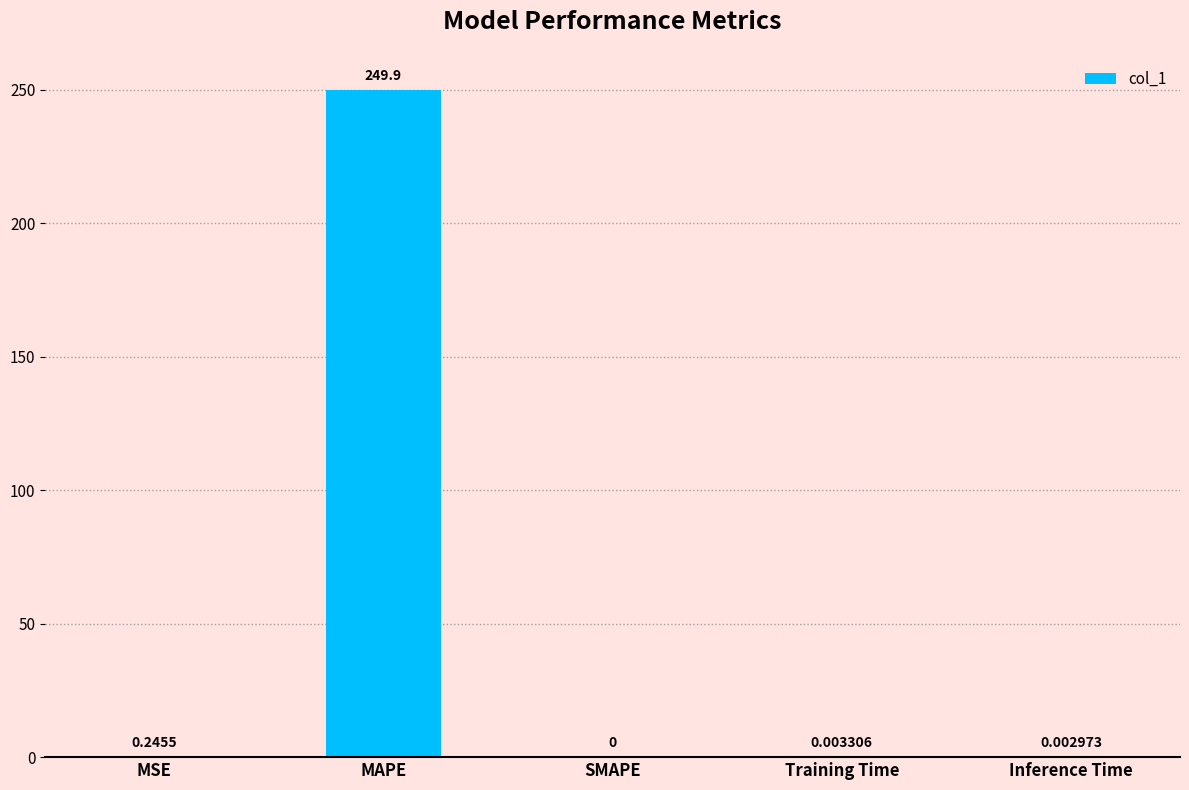

Which label corresponds to the largest value in the chart?

MAPE